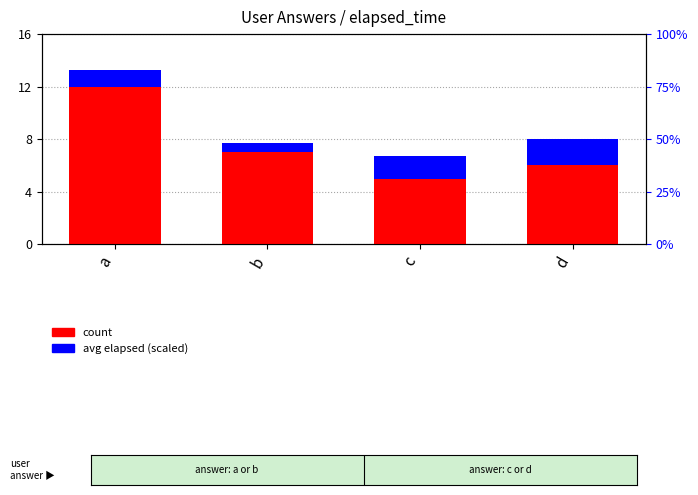

The avg elapsed (scaled) series shows 1.7 at c. True or false?

True